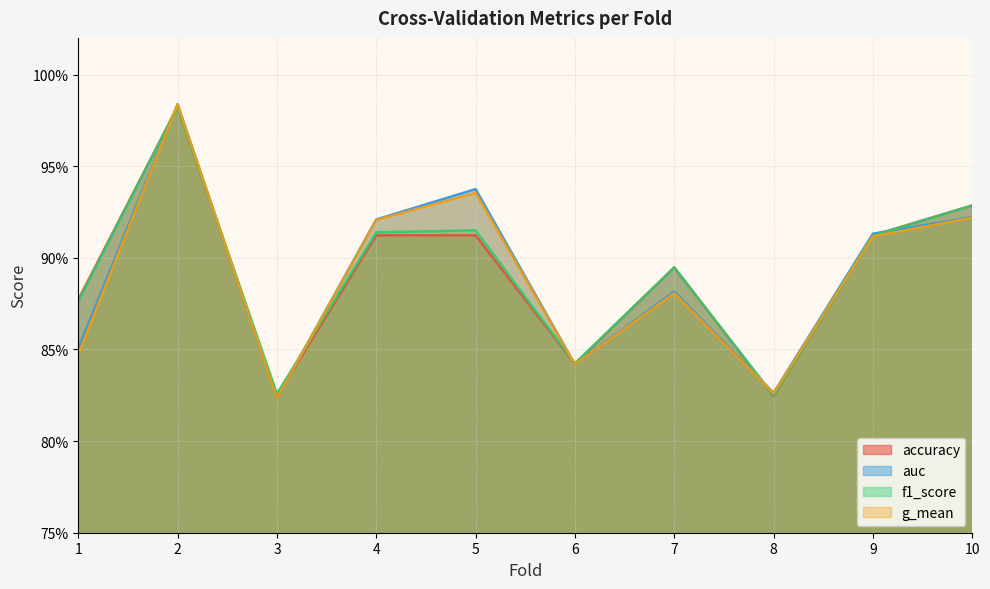

In g_mean, how many points are higher than both neighbors (excluding endpoints)?

3